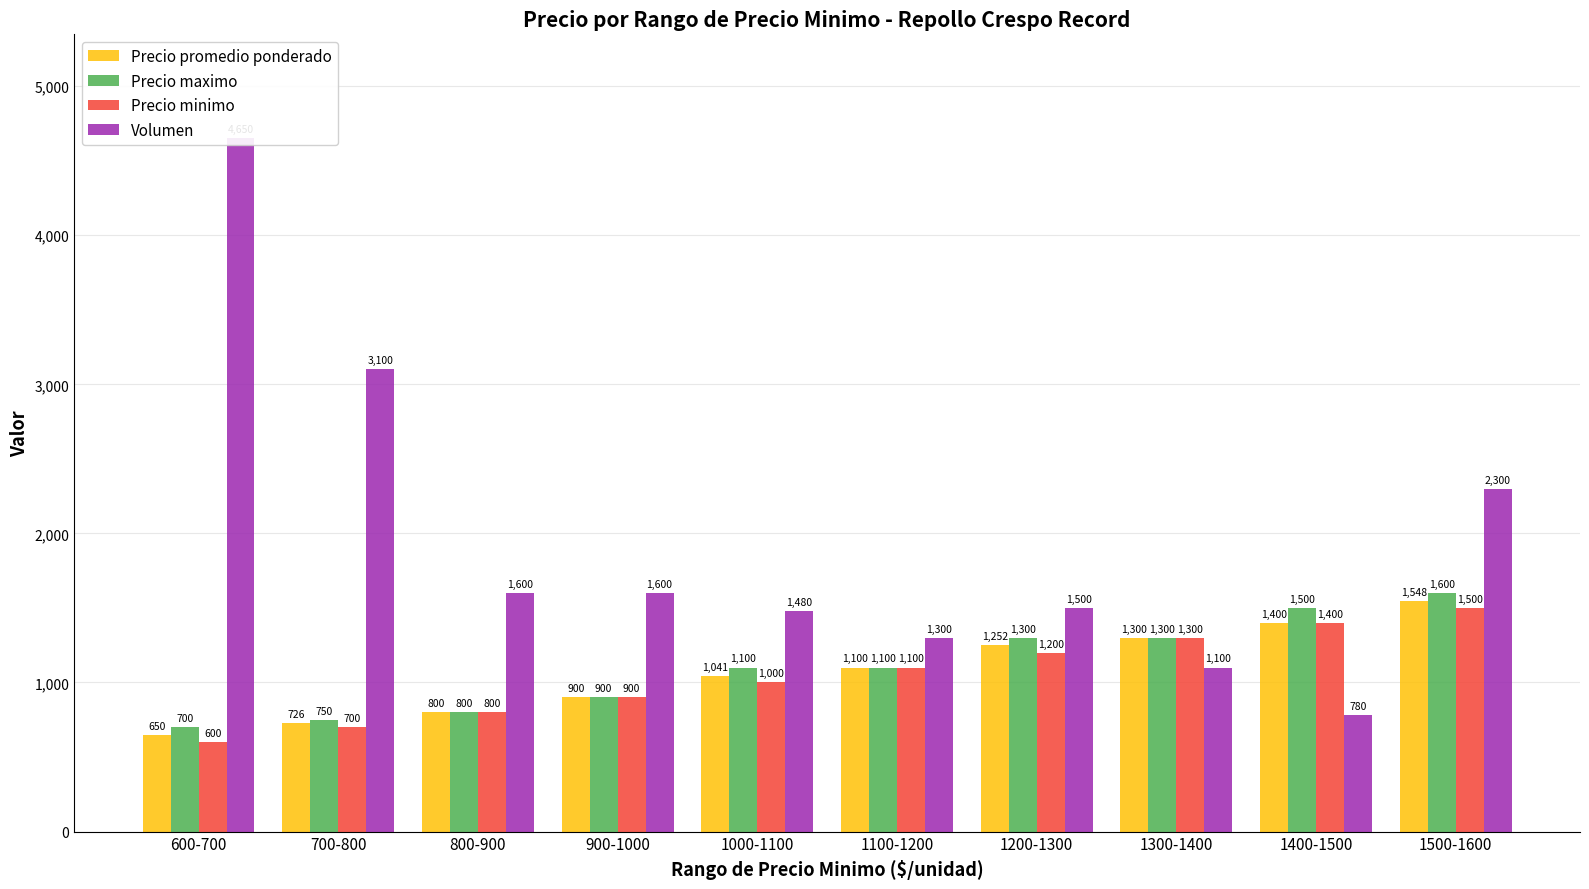

At which category is the sum across all series the highest?

1500-1600